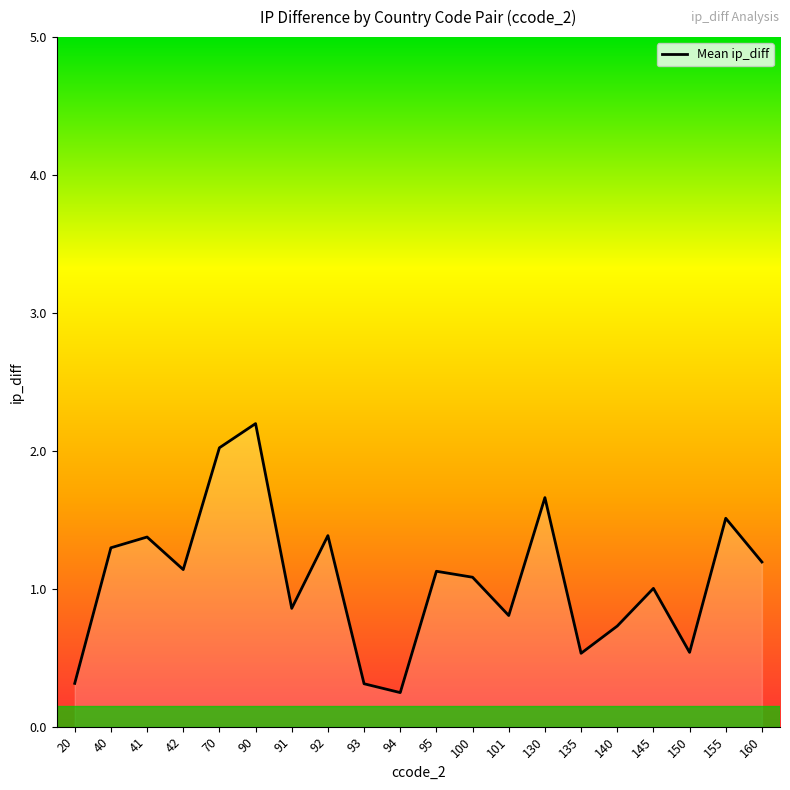

Between 20 and 101, which is larger?

101